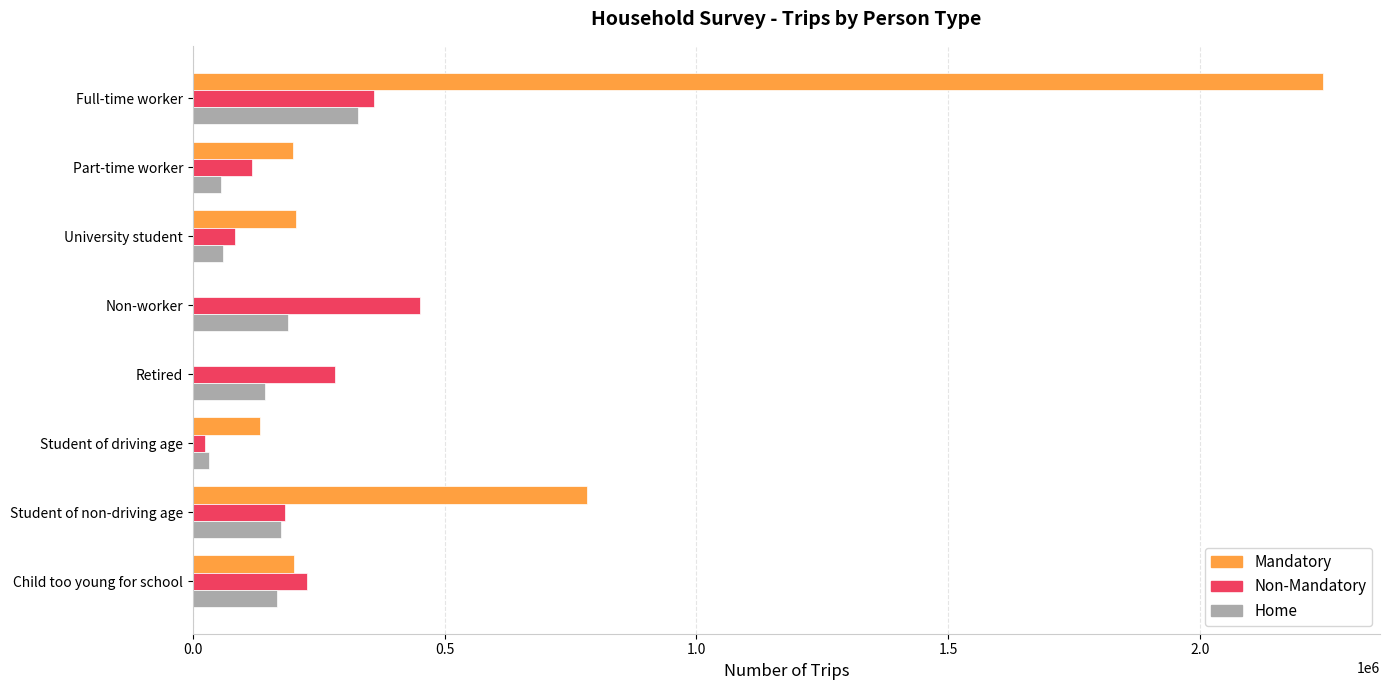

Which series has the largest total across all categories?

Mandatory